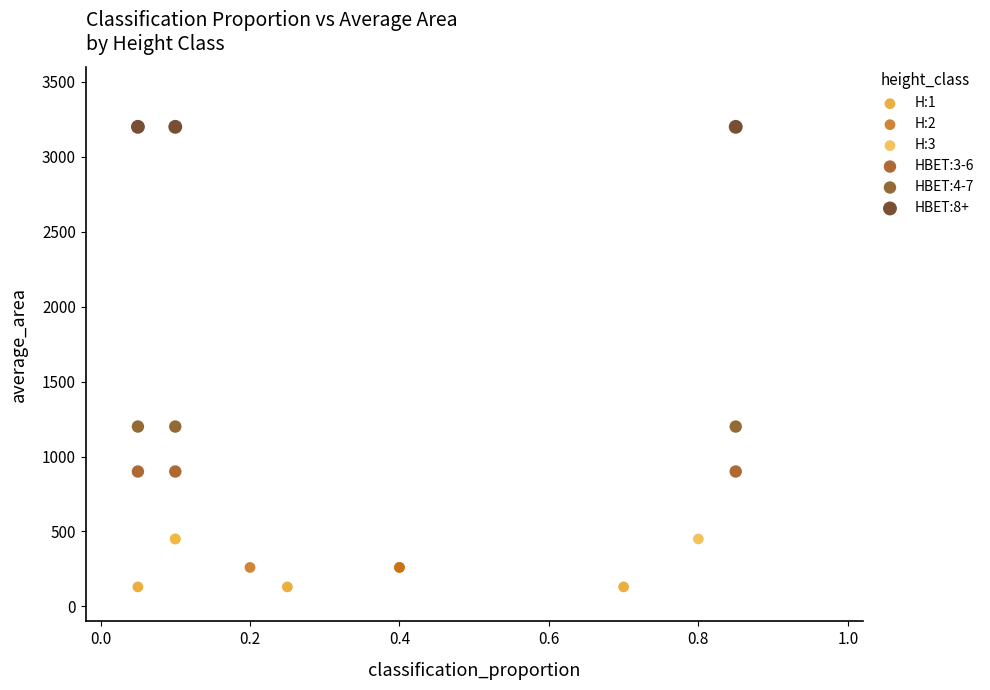

Which series reaches the maximum Y coordinate?

HBET:8+